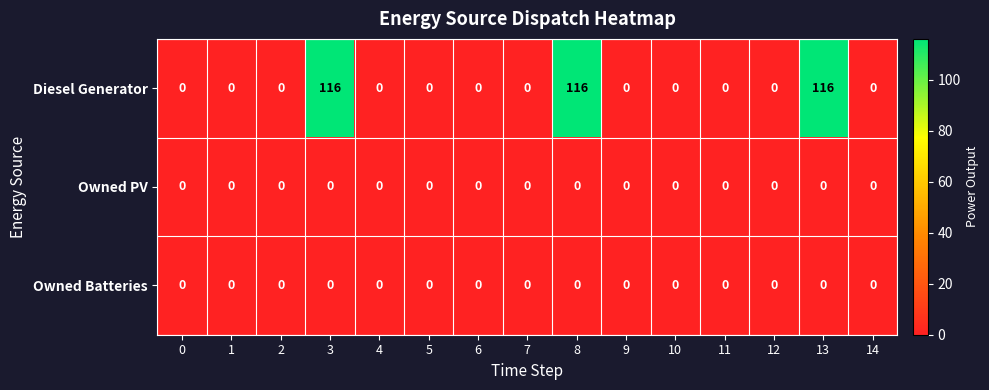

Which series has the largest range (max minus min)?

Diesel Generator